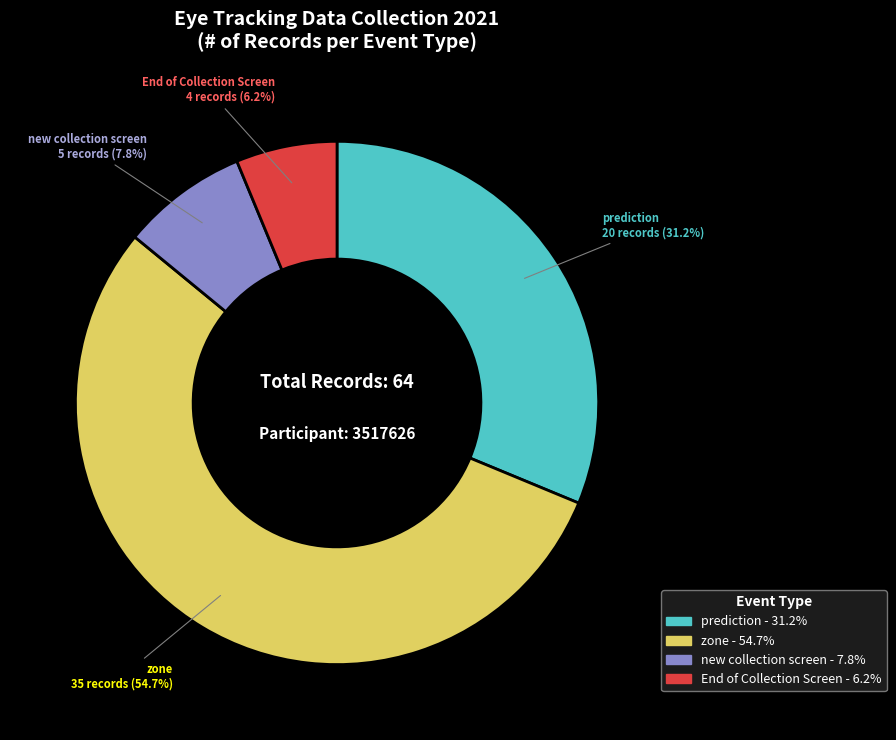

Is there any slice that represents more than half of the pie?

Yes